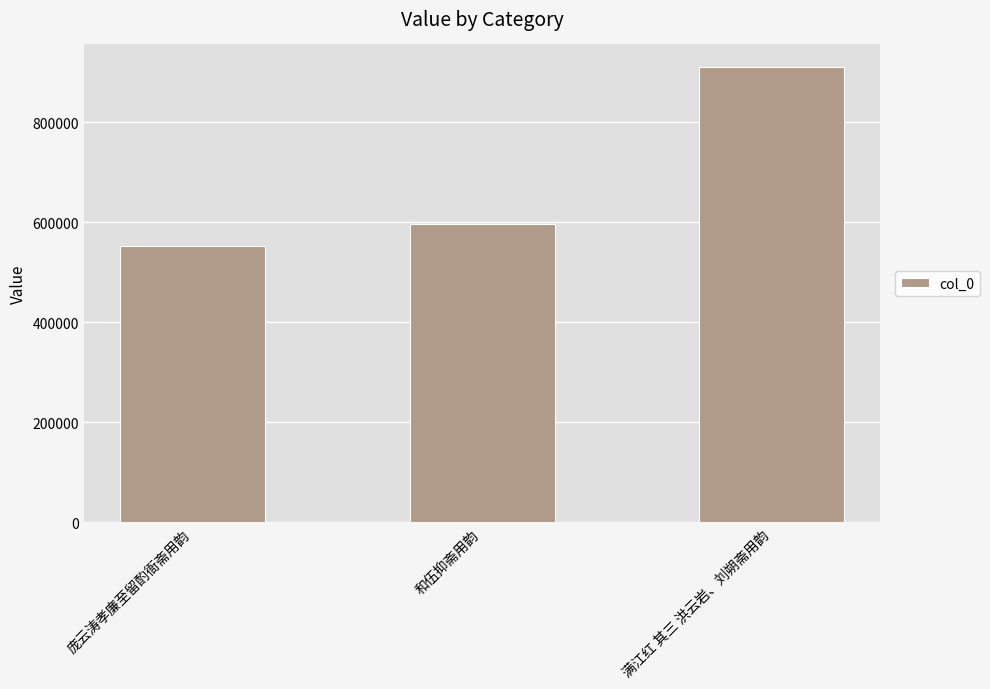

What is the minimum value shown in the chart?

552010